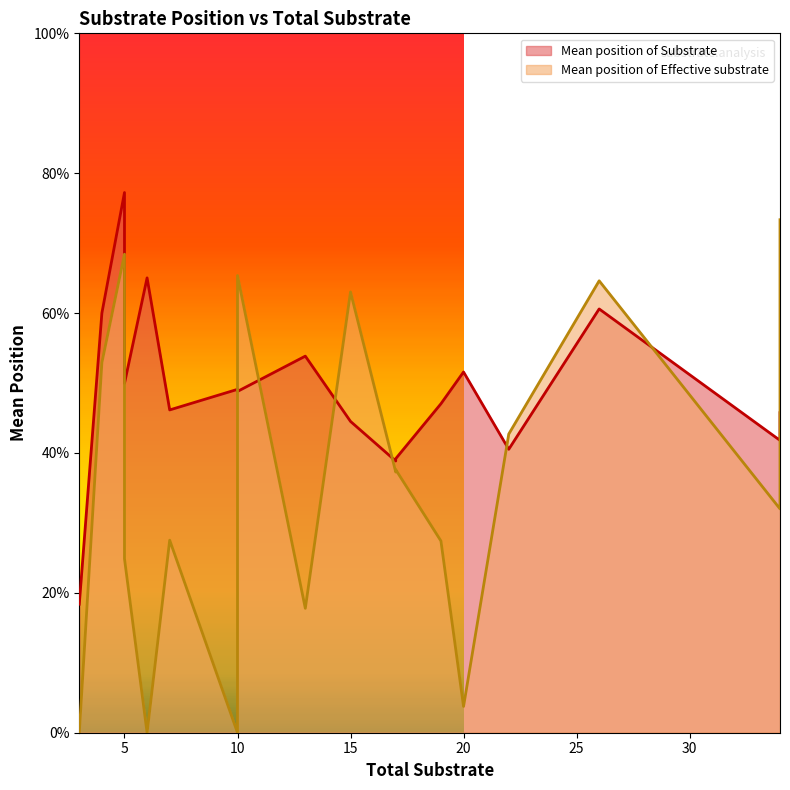

What value does the Mean position of Effective substrate series have at 7?

0.3